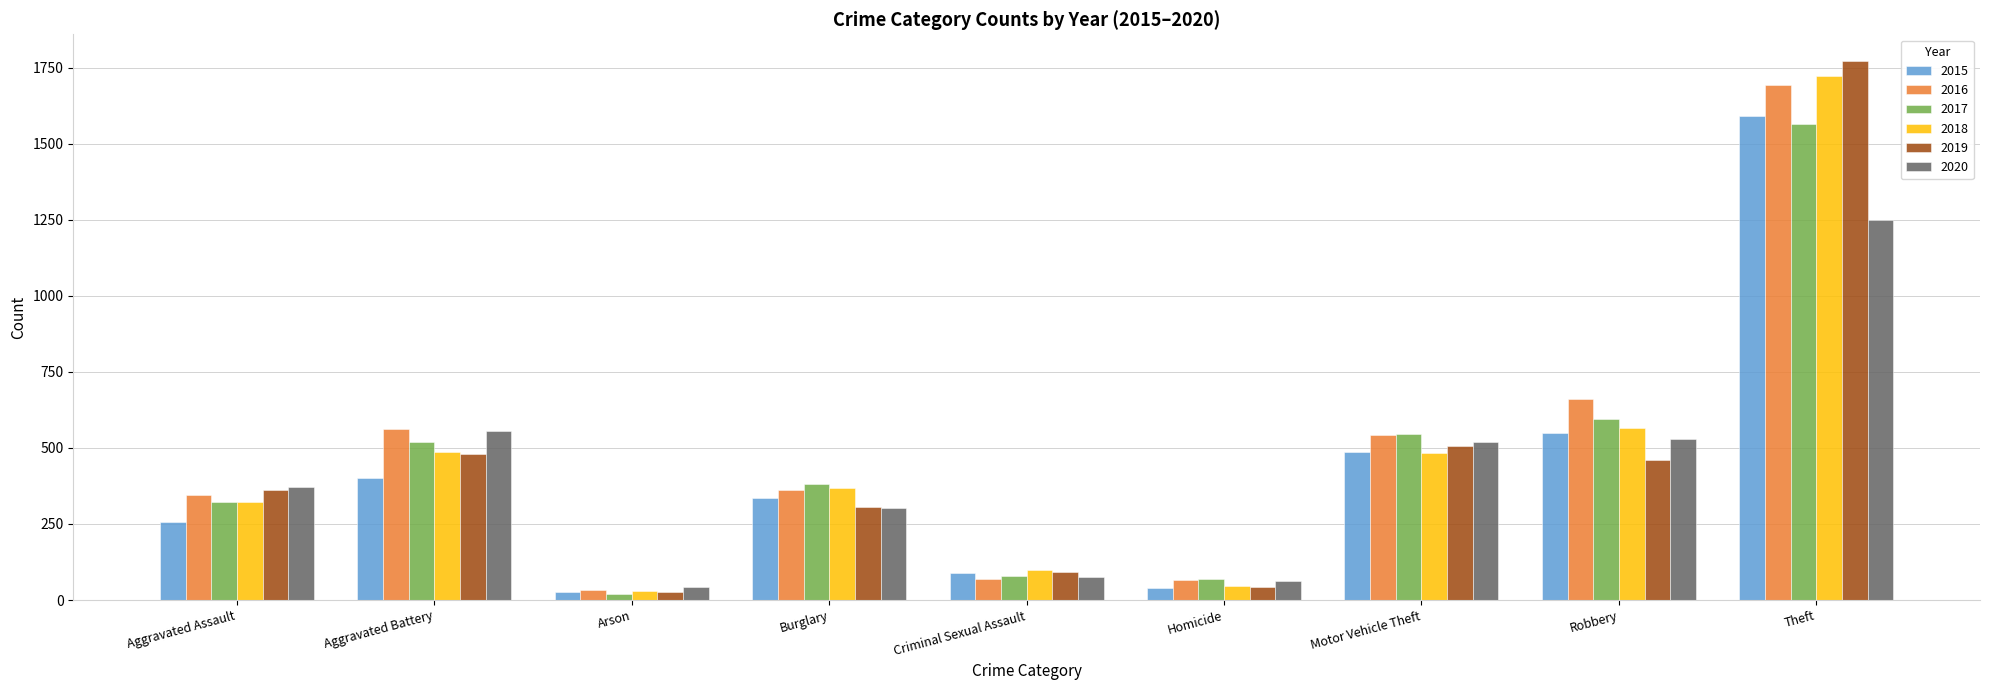

The value of 2018 at Motor Vehicle Theft is 146. True or false?

False